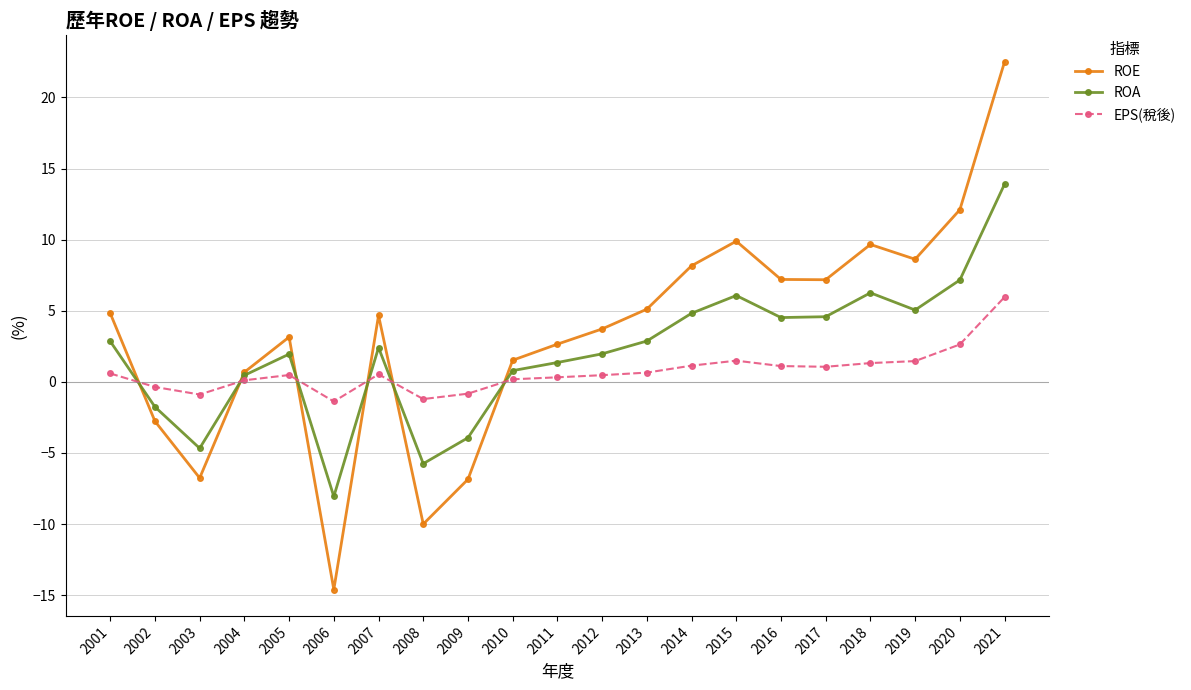

True or false: EPS(稅後) has a value of 1.3 at 2018.

True